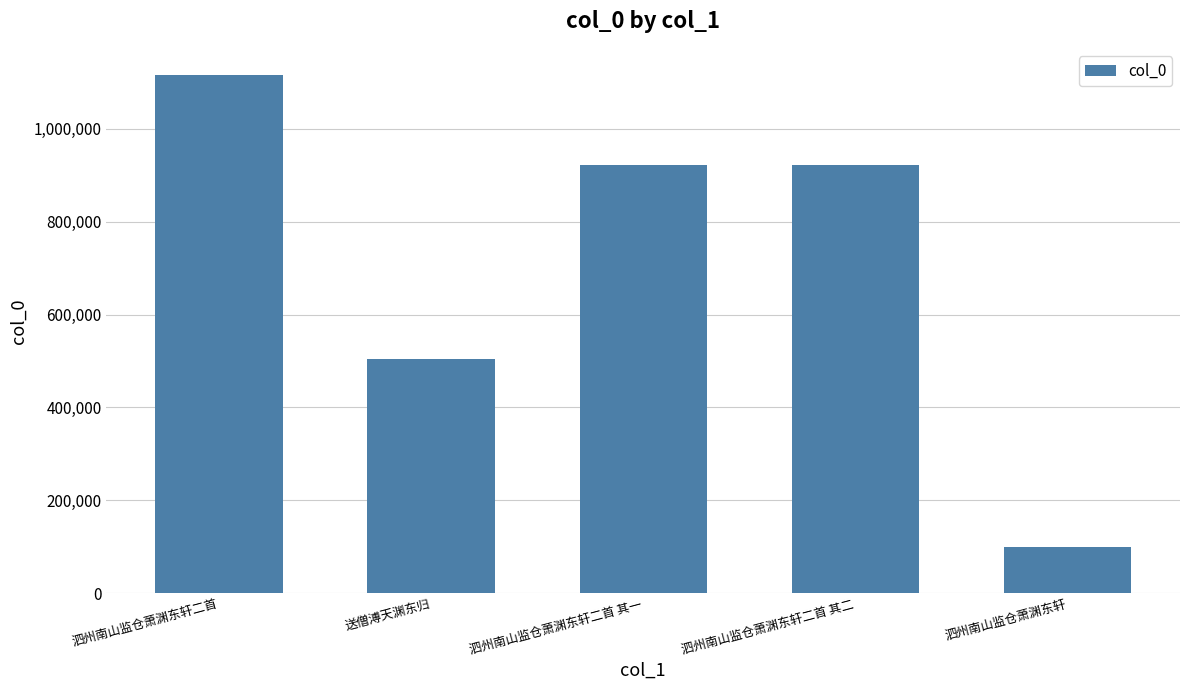

What is the difference between the maximum and second lowest values?

612466